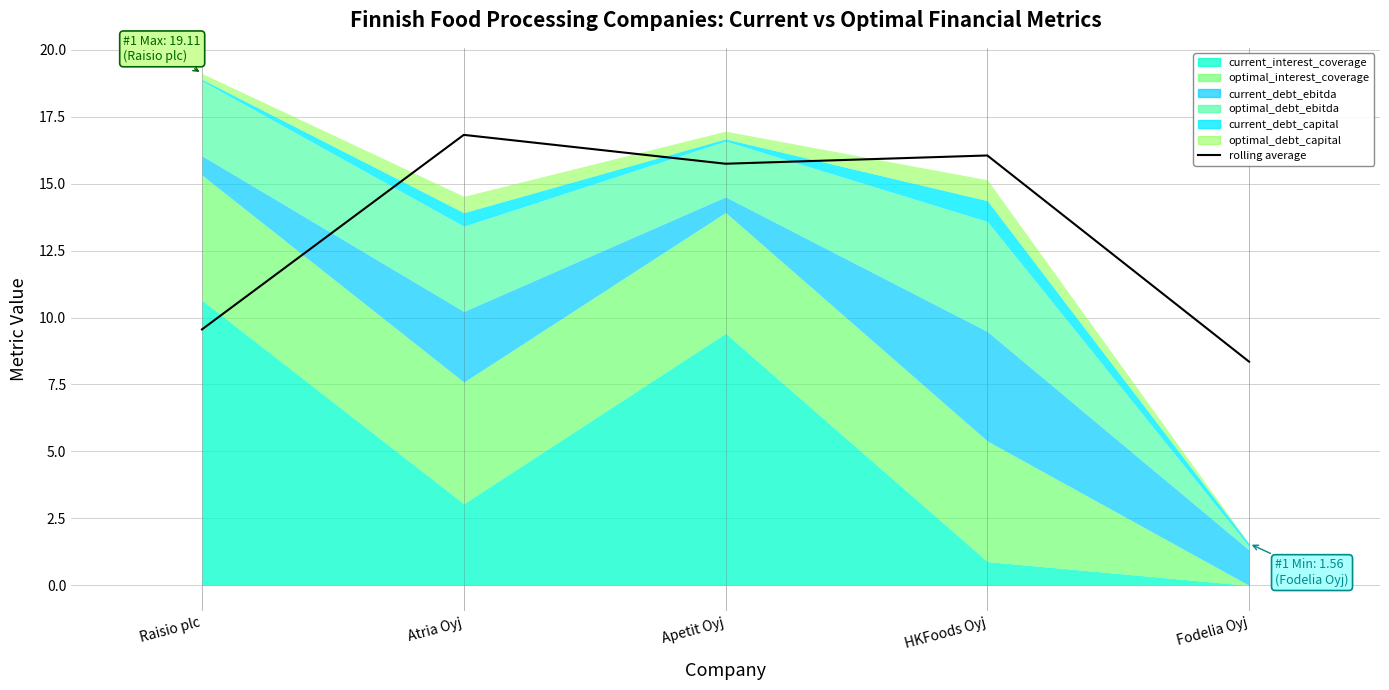

How many lines are shown in the chart?

1